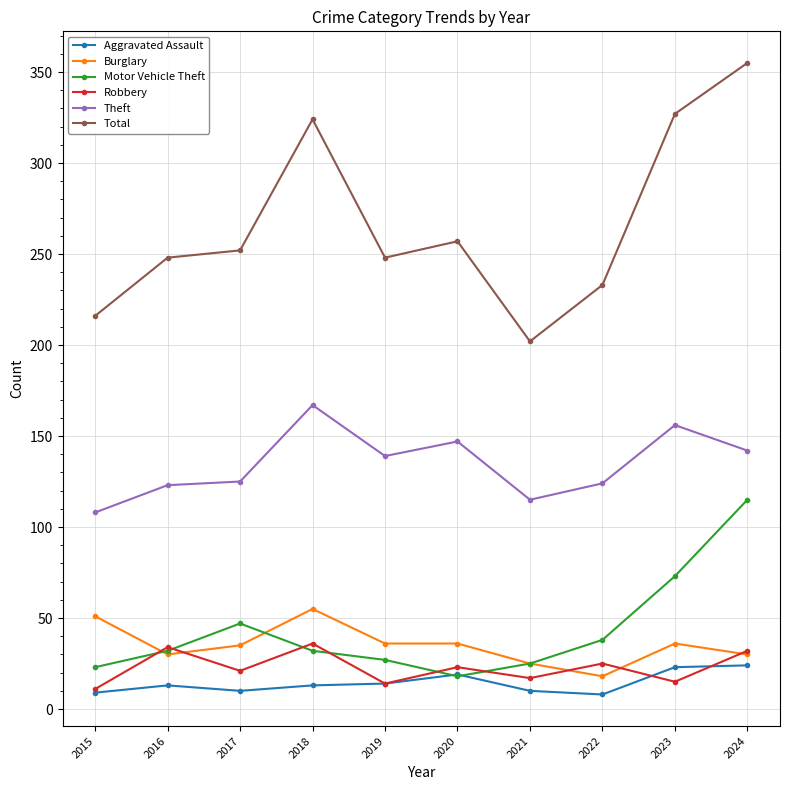

At which category is the sum across all series the highest?

2024